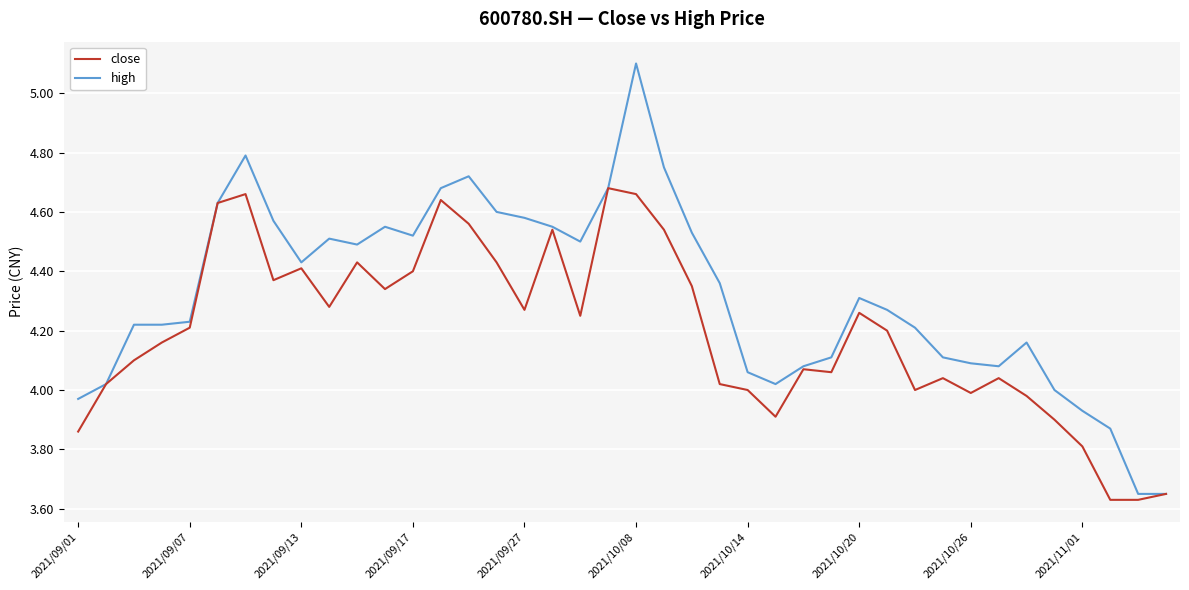

Which series has the largest total across all categories?

high